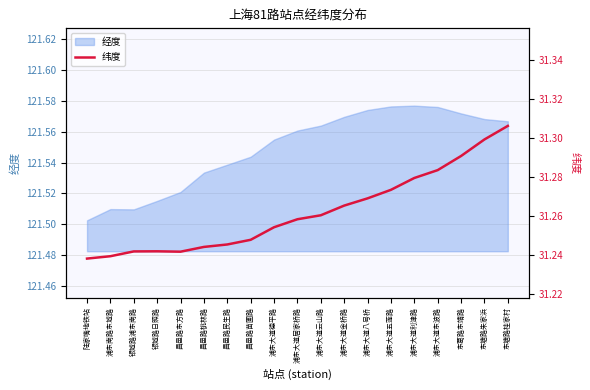

How many points are higher than both their immediate neighbors (excluding endpoints)?

1